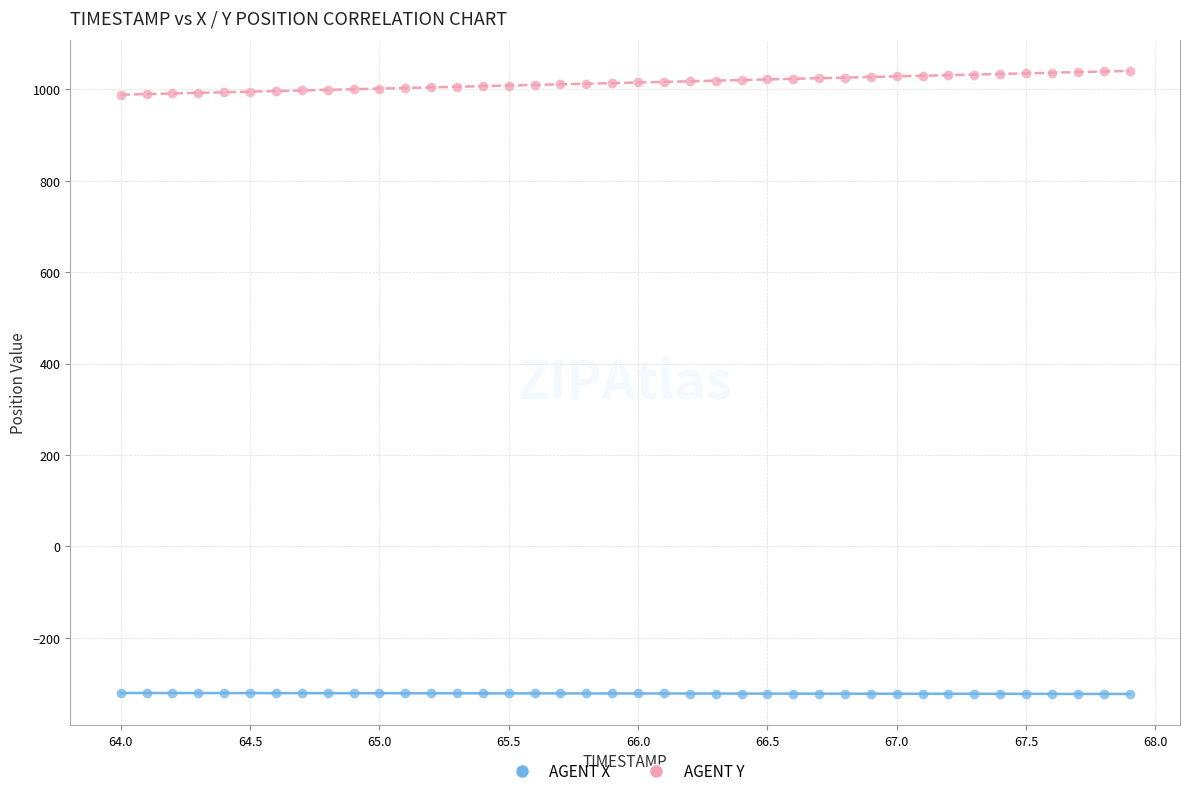

Across all data points, what is the range of X values (max minus min)?

3.9